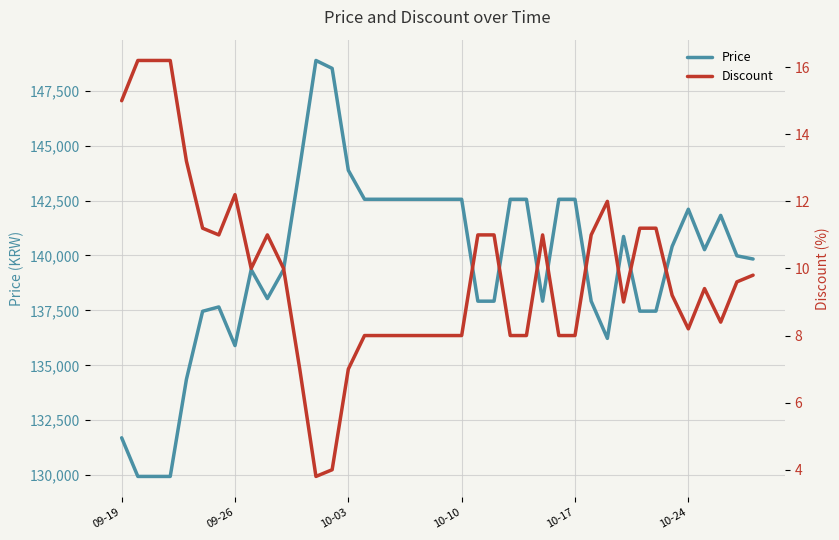

What is the minimum value shown in the chart?

3.8